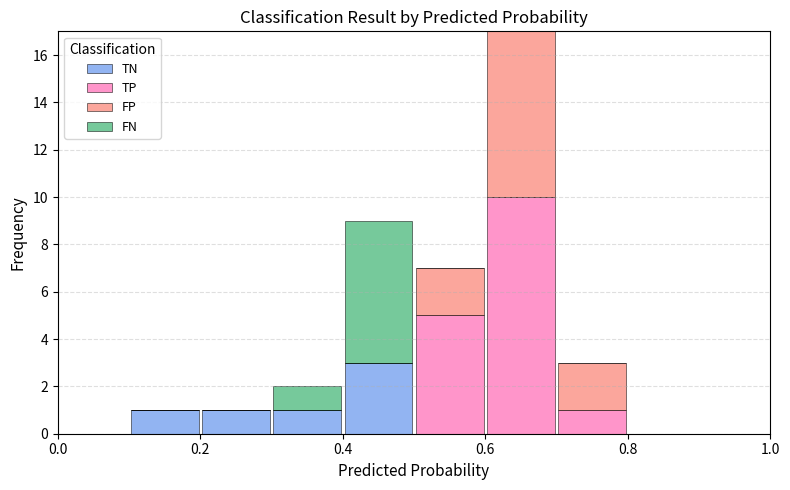

Reading left to right, transcribe this chart: for each stacked bar, give the range it covers on the x-axis and its total height. The values are not printed on the chart, so give them approximately, as read against the axis.

0.0 to 0.1: 0
0.1 to 0.2: 1
0.2 to 0.3: 1
0.3 to 0.4: 2
0.4 to 0.5: 9
0.5 to 0.6: 7
0.6 to 0.7: 17
0.7 to 0.8: 3
0.8 to 0.9: 0
0.9 to 1.0: 0